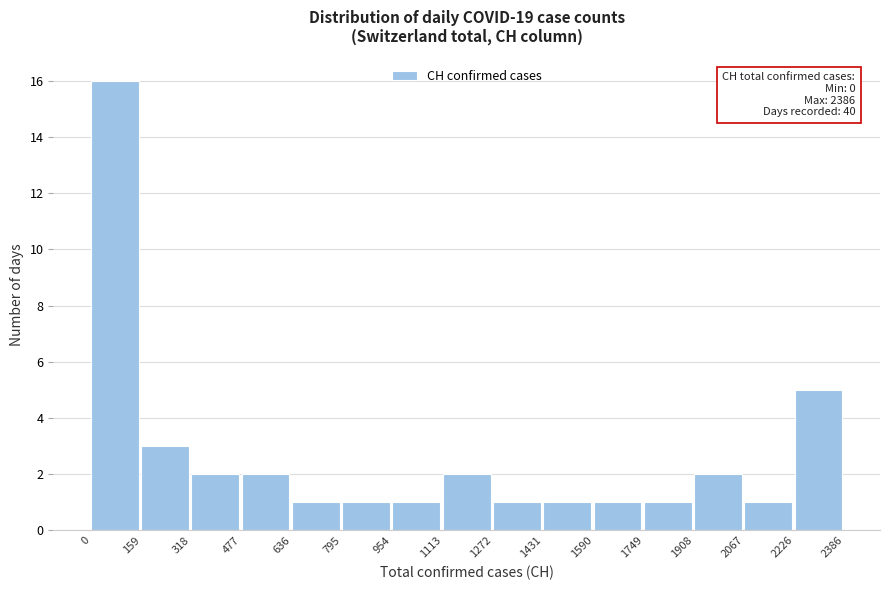

Over which range of the x-axis is the bar tallest?

0 to 159